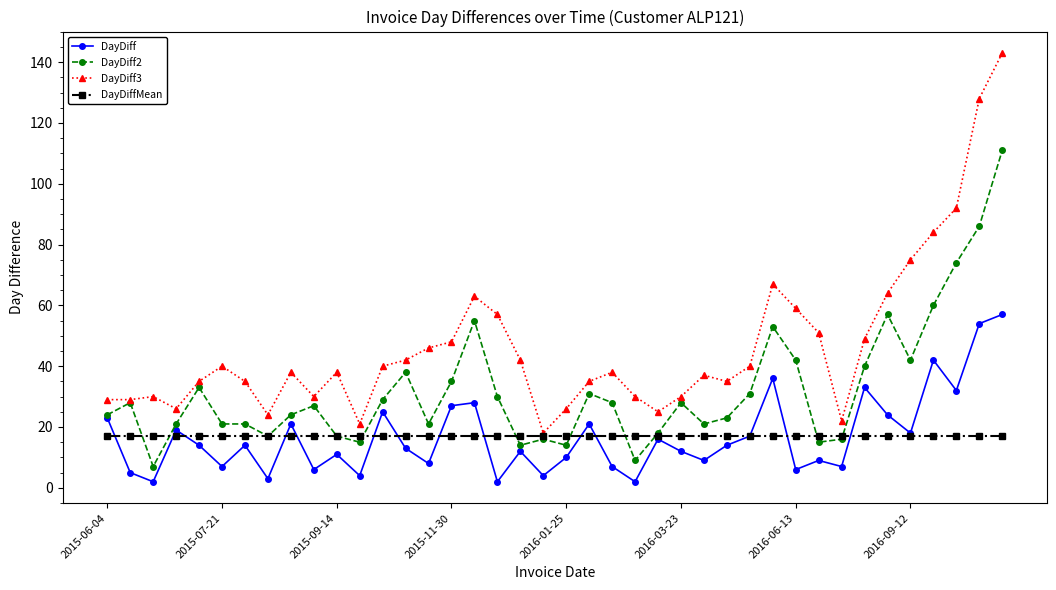

What is the value of the DayDiff2 point at the 34th from the left?

40.0